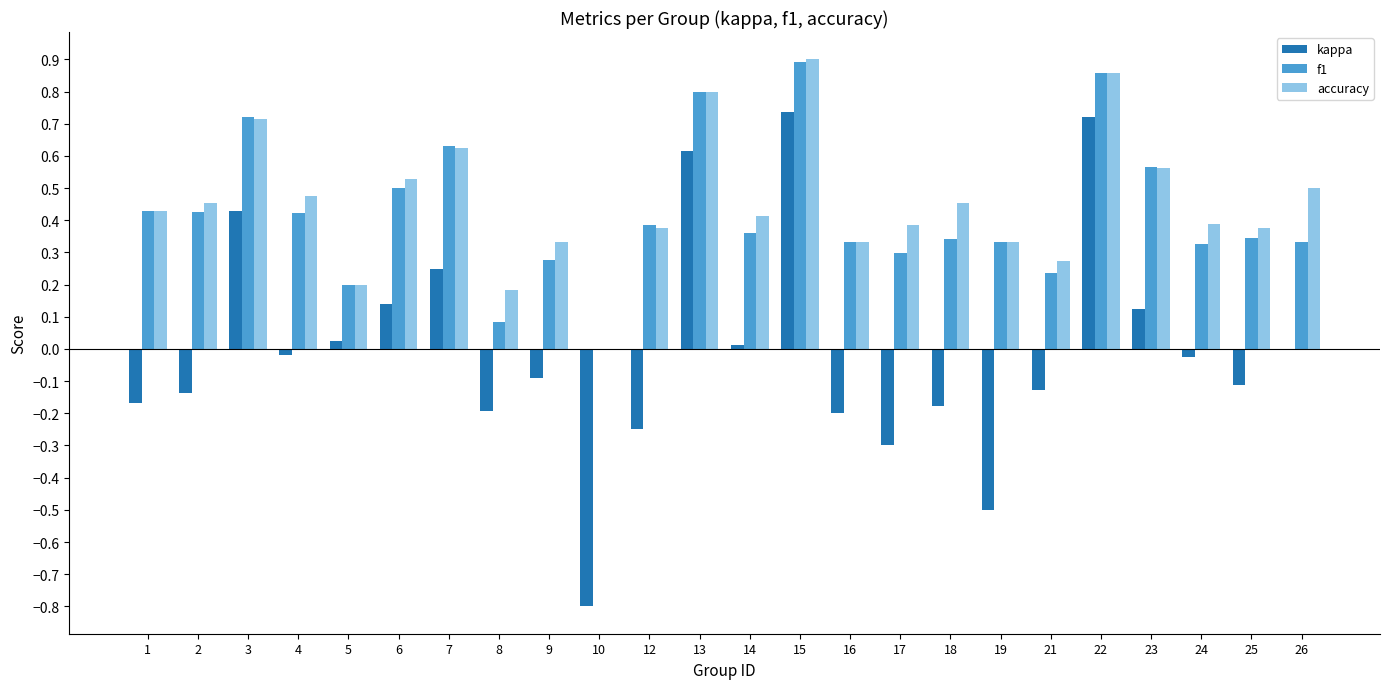

Which series has the largest total across all categories?

accuracy